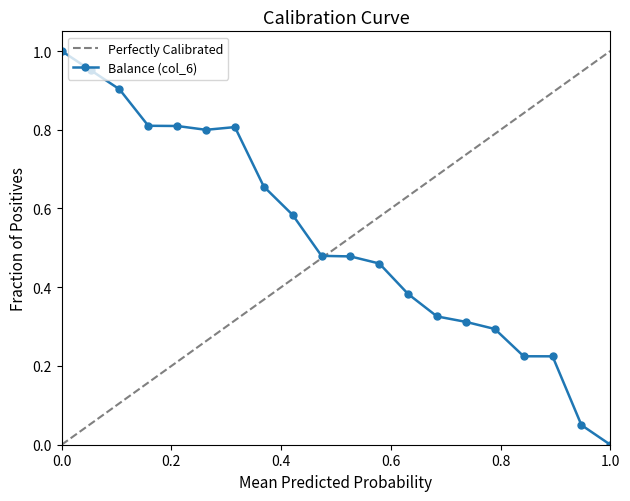

True or false: Balance (col_6) has more than 0 interior local peaks.

True